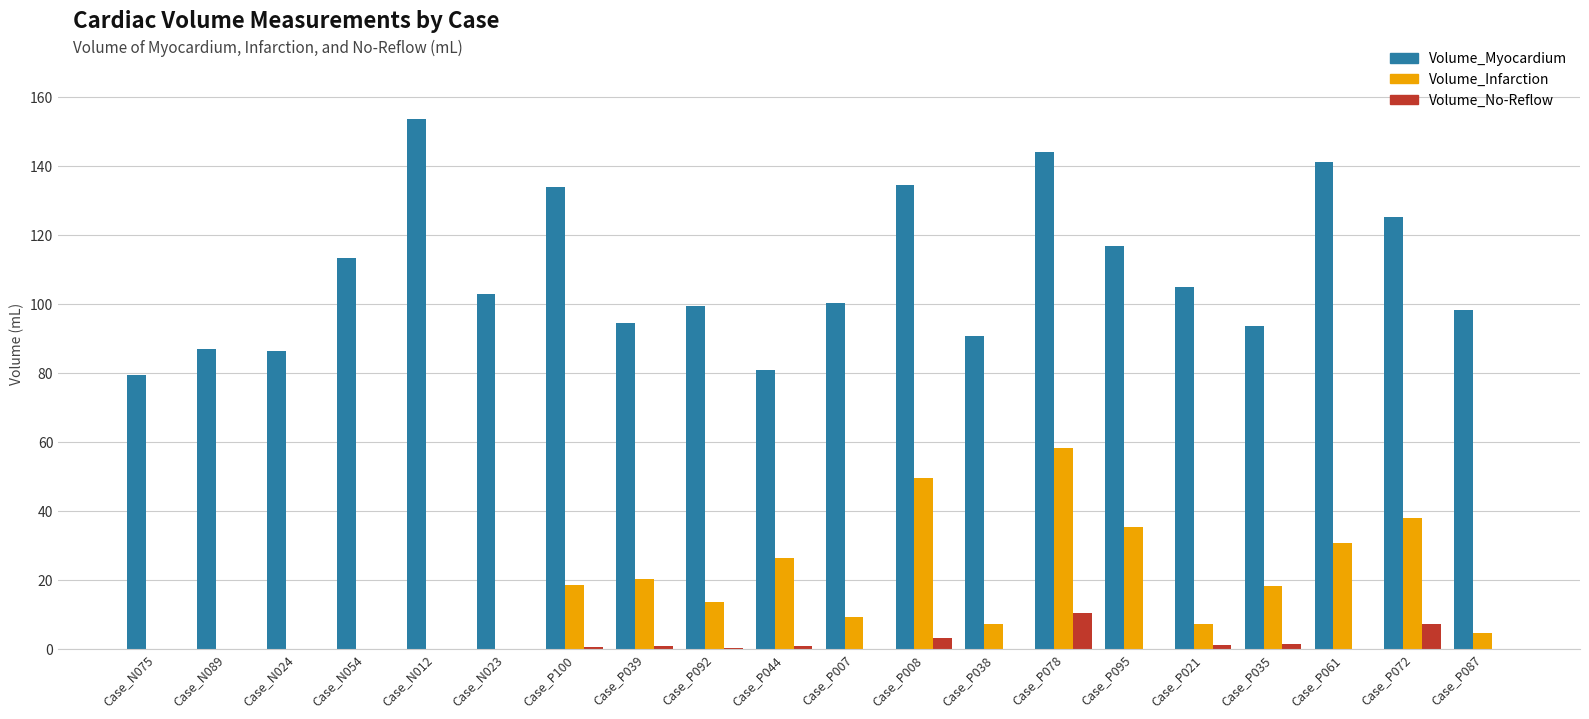

What is the sum of all Volume_No-Reflow values?

26.4